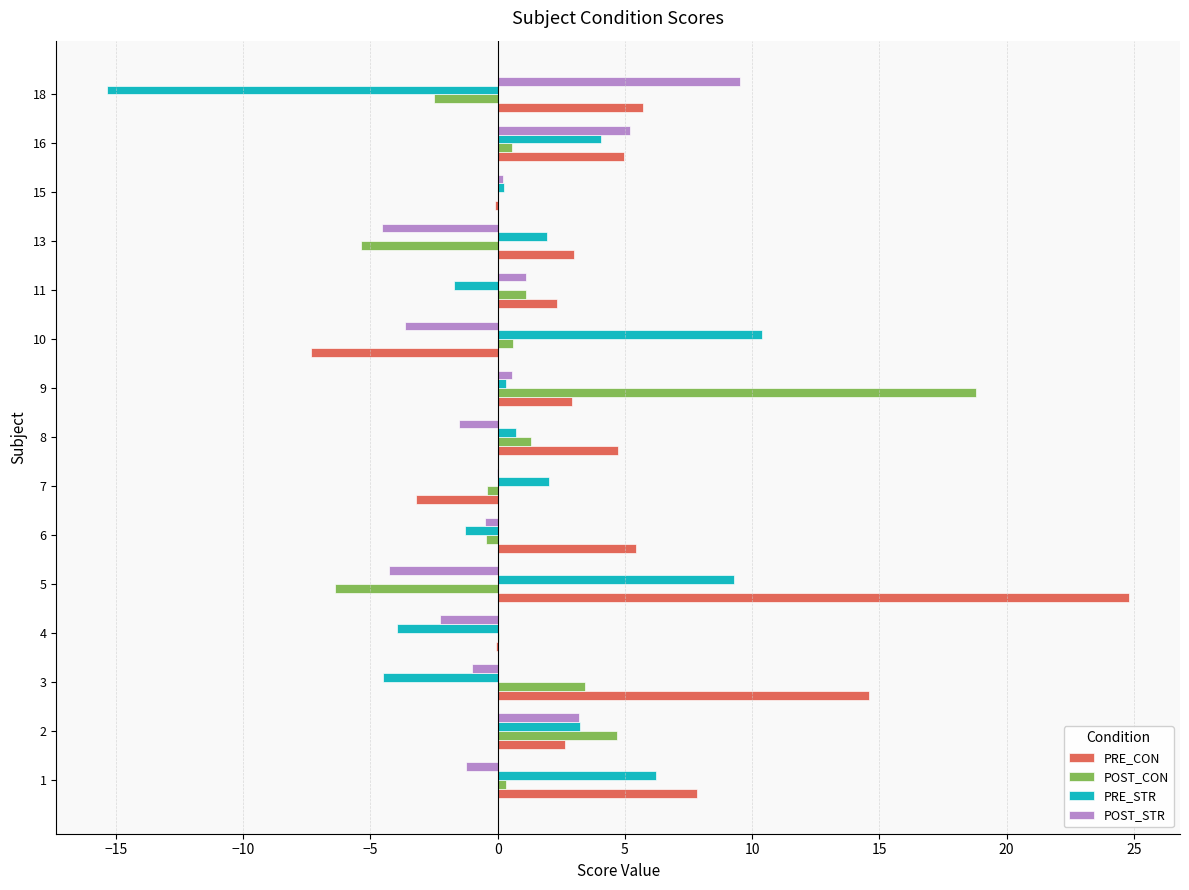

Is it true that PRE_CON equals 2.3 at 18?

False